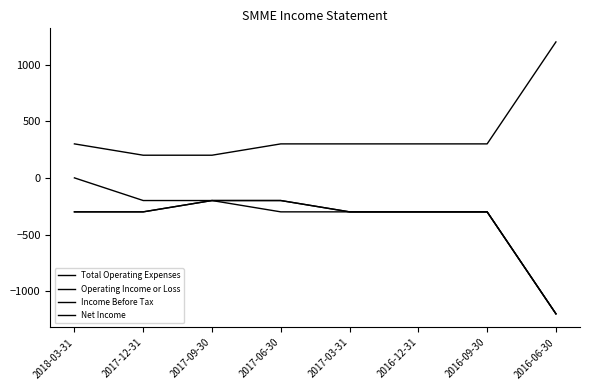

True or false: Net Income has more than 2 points higher than both neighbors.

False